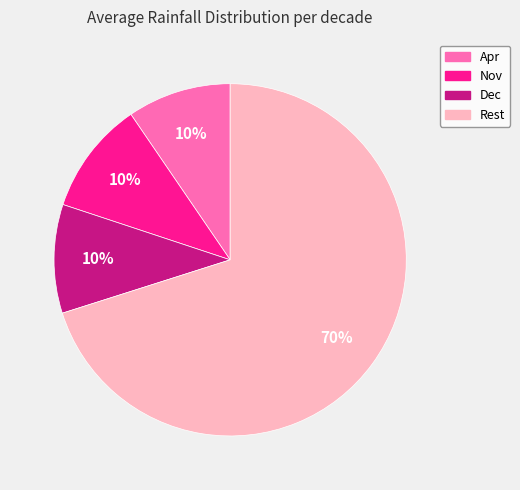

Is it true that Rest is 70% of the pie?

True